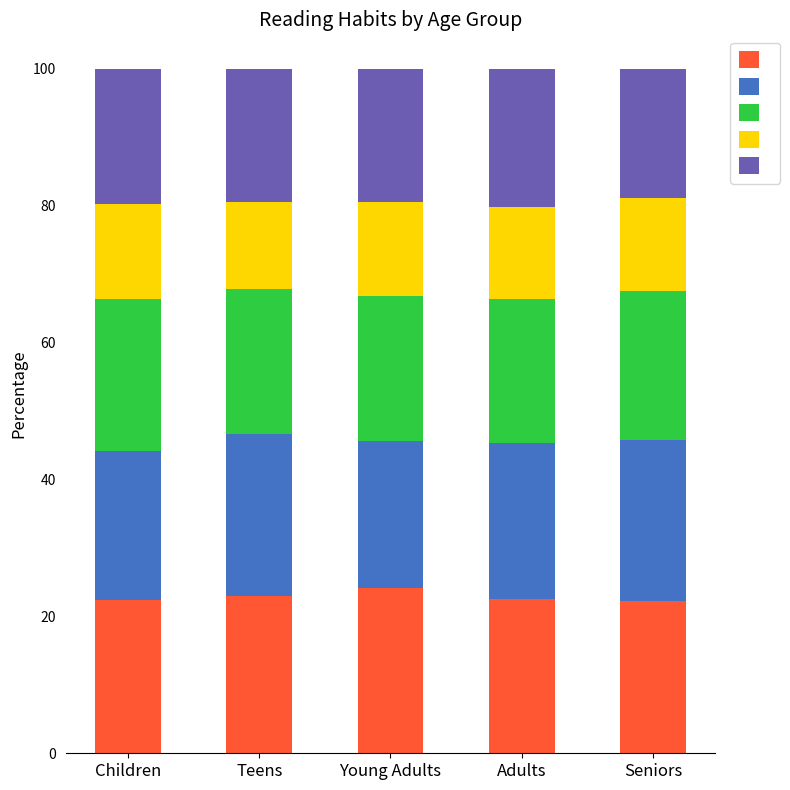

What is the total value across all series at Adults?

100.0